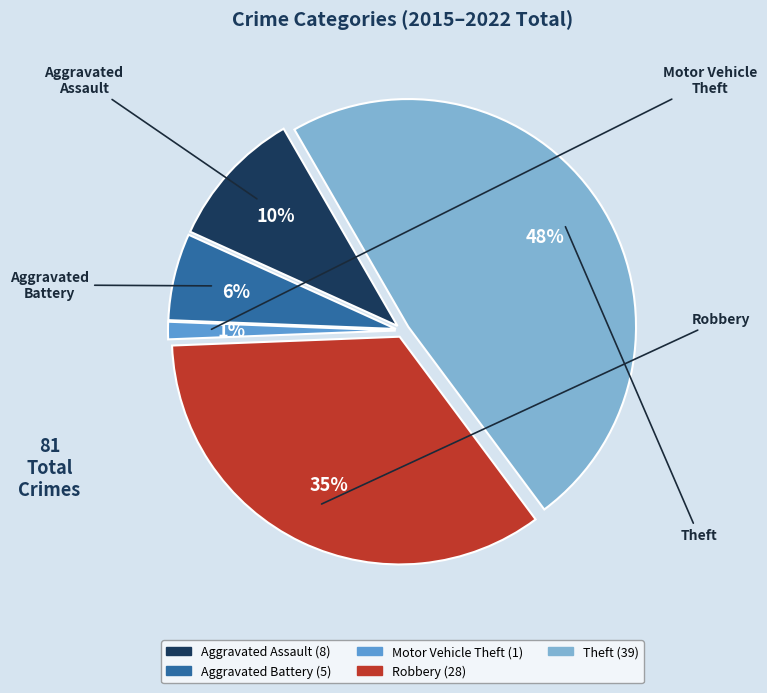

To the nearest percent, what is the combined percentage of Aggravated Battery and Motor Vehicle Theft?

7%